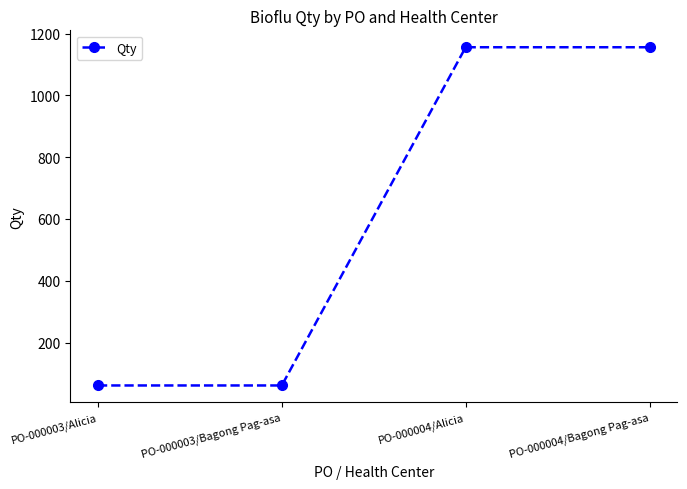

What is the minimum value shown in the chart?

61